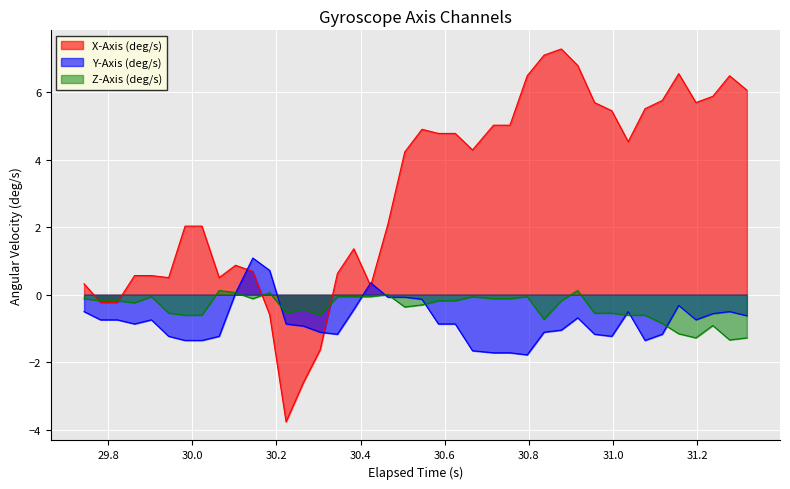

Rank the series by their maximum value, from lowest to highest.

Z-Axis (deg/s), Y-Axis (deg/s), X-Axis (deg/s)